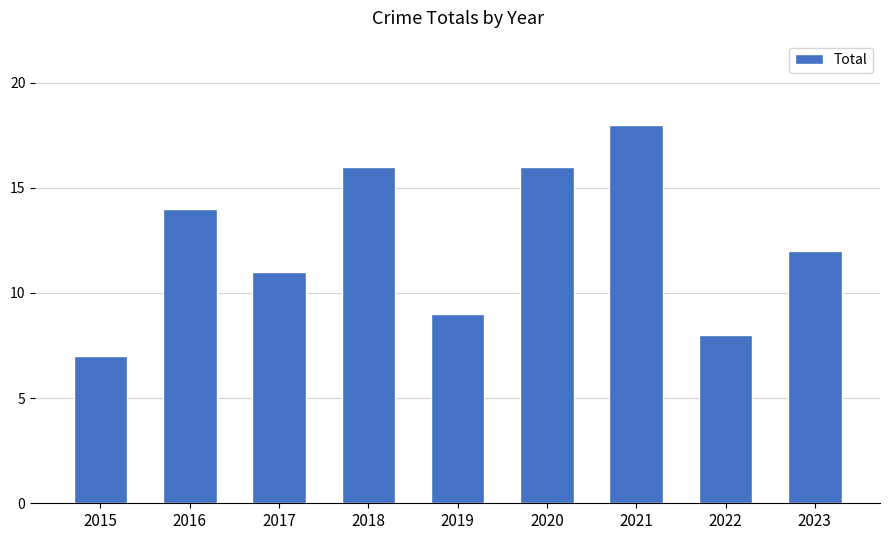

Reading left to right, transcribe all the data shown in this chart.

2015=7	2016=14	2017=11	2018=16	2019=9	2020=16	2021=18	2022=8	2023=12